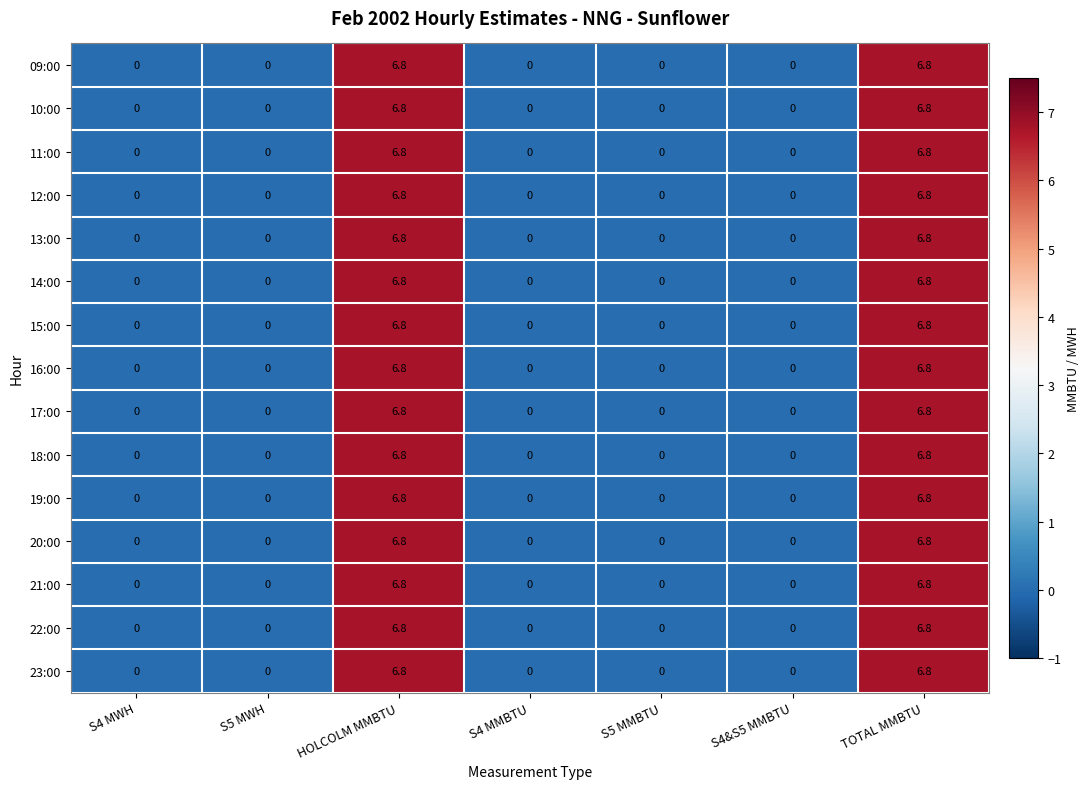

What is the maximum value for 14:00?

6.8